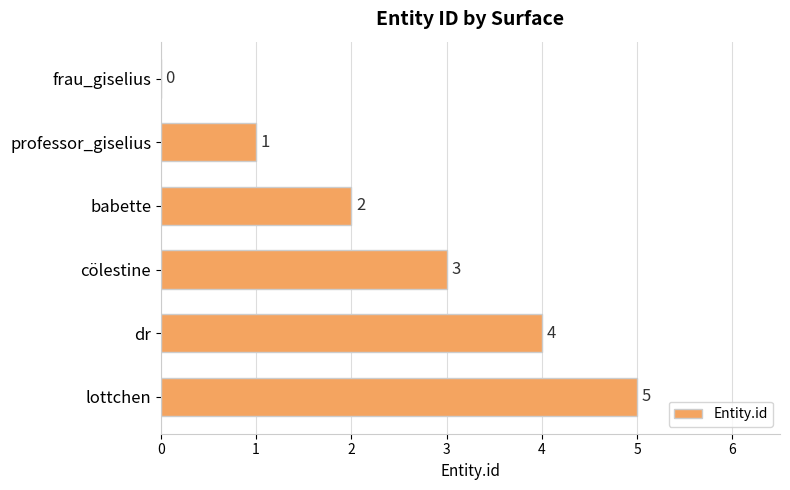

What is the sum of the values at professor_giselius and babette?

3